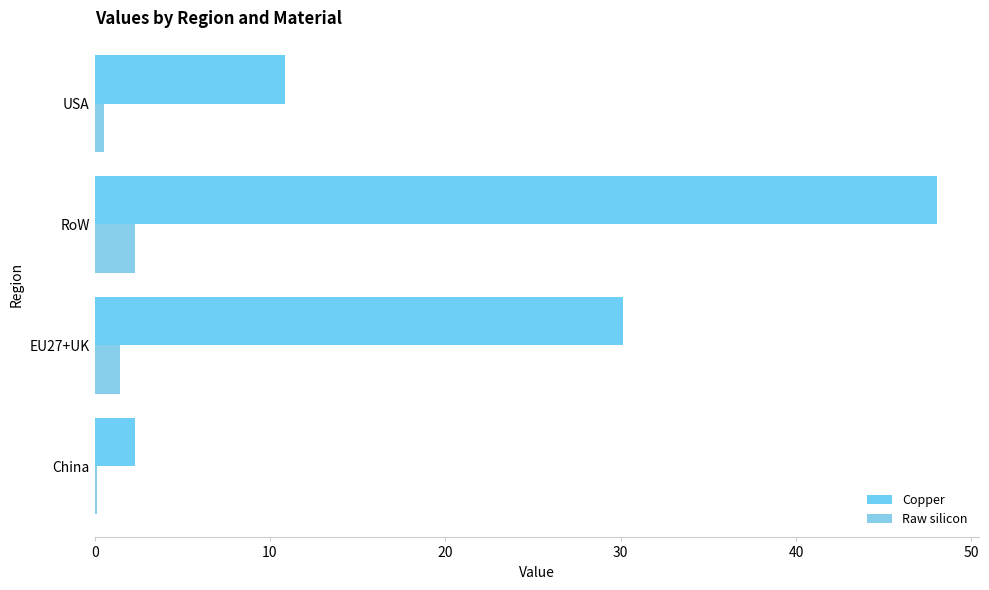

How many values in the Copper series exceed 30?

2